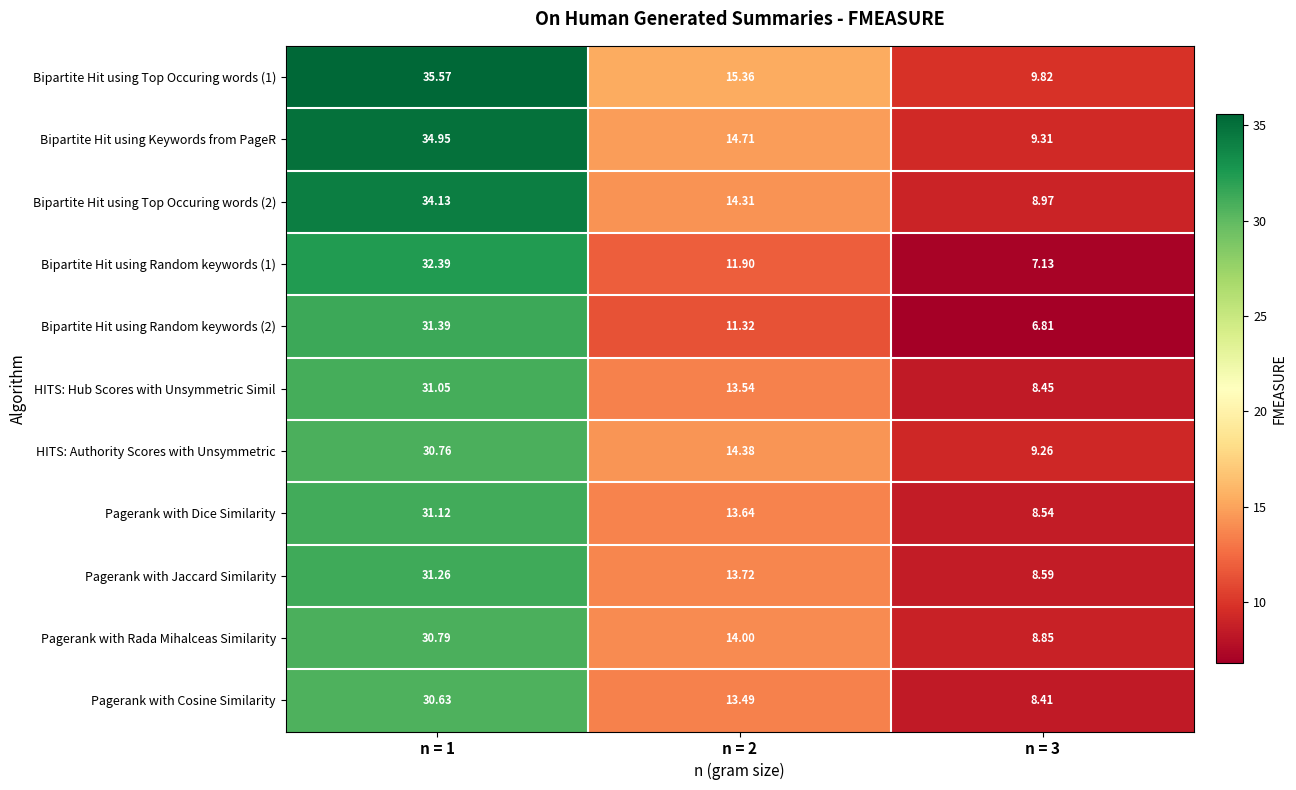

Is the value of Pagerank with Rada Mihalceas Similarity at n = 3 greater than the value of Pagerank with Jaccard Similarity at n = 1?

No